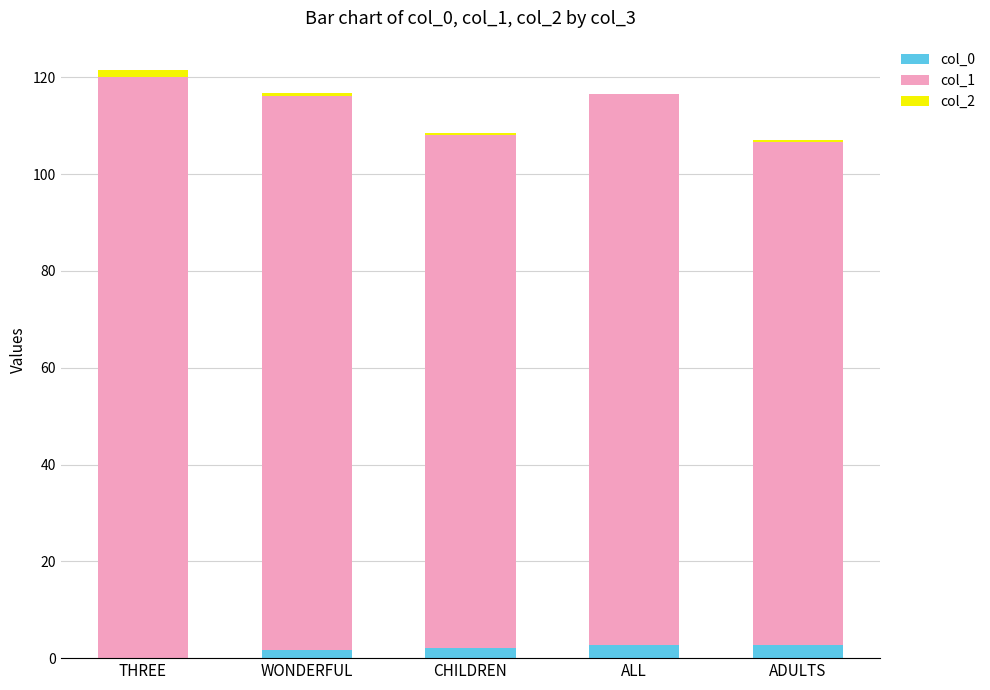

The col_1 series shows 186.0 at CHILDREN. True or false?

False